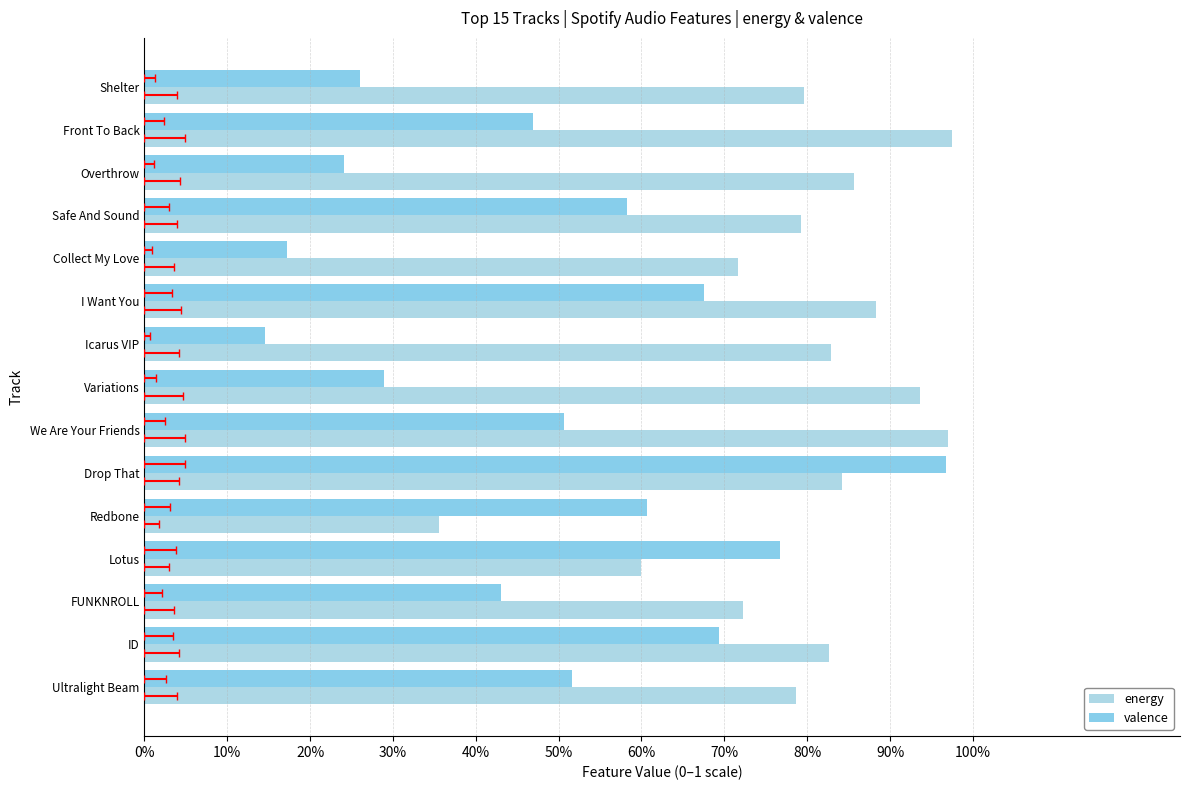

How many bars are there in total?

30